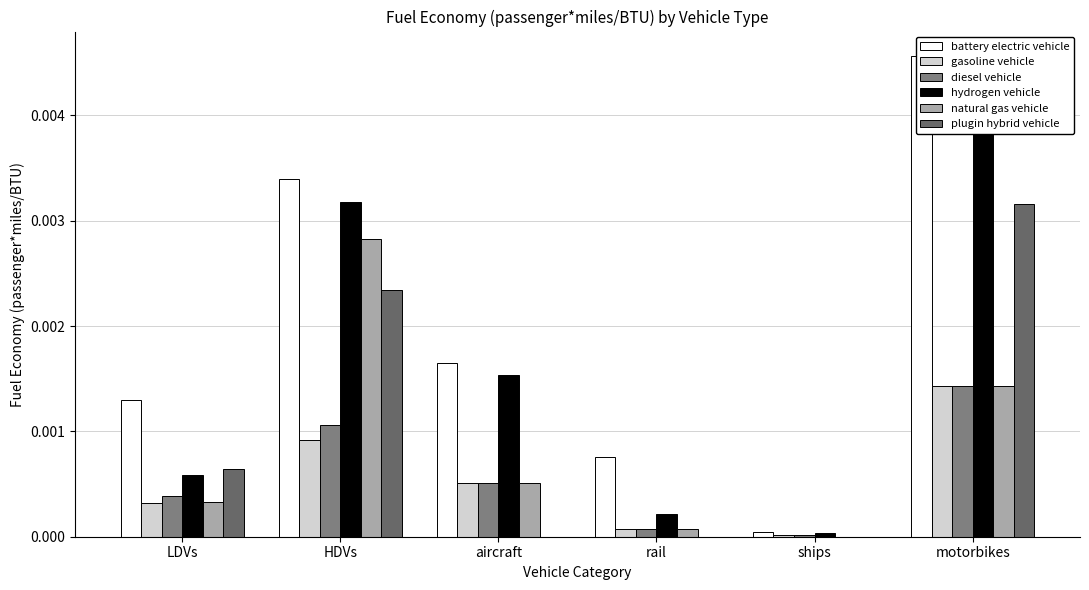

The value of gasoline vehicle at aircraft is 0.0. True or false?

True